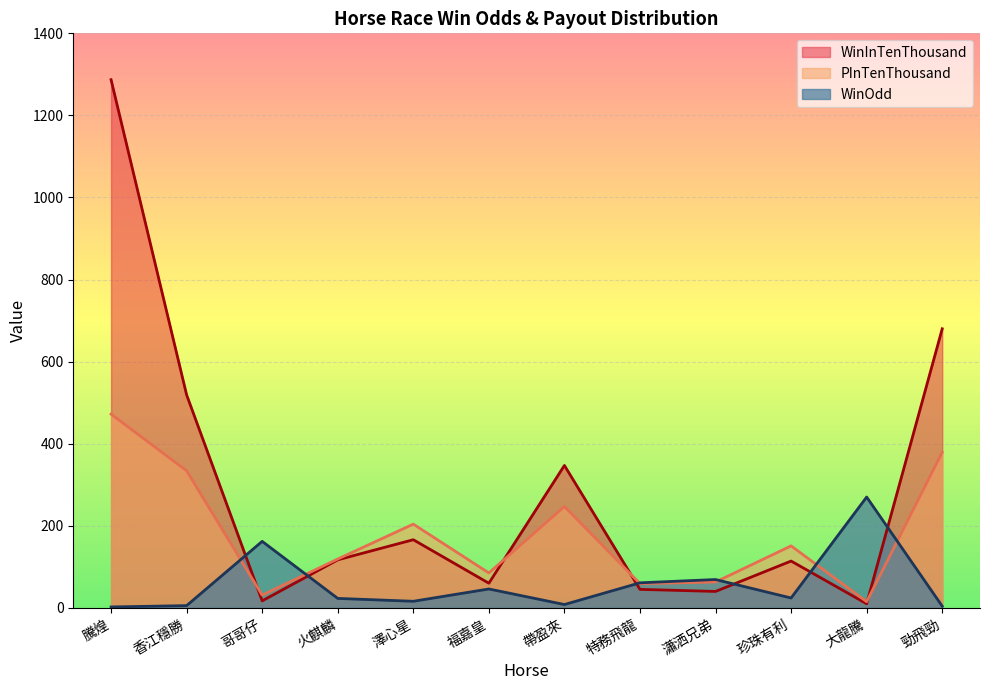

The WinOdd series shows 5.4 at 香江穩勝. True or false?

True